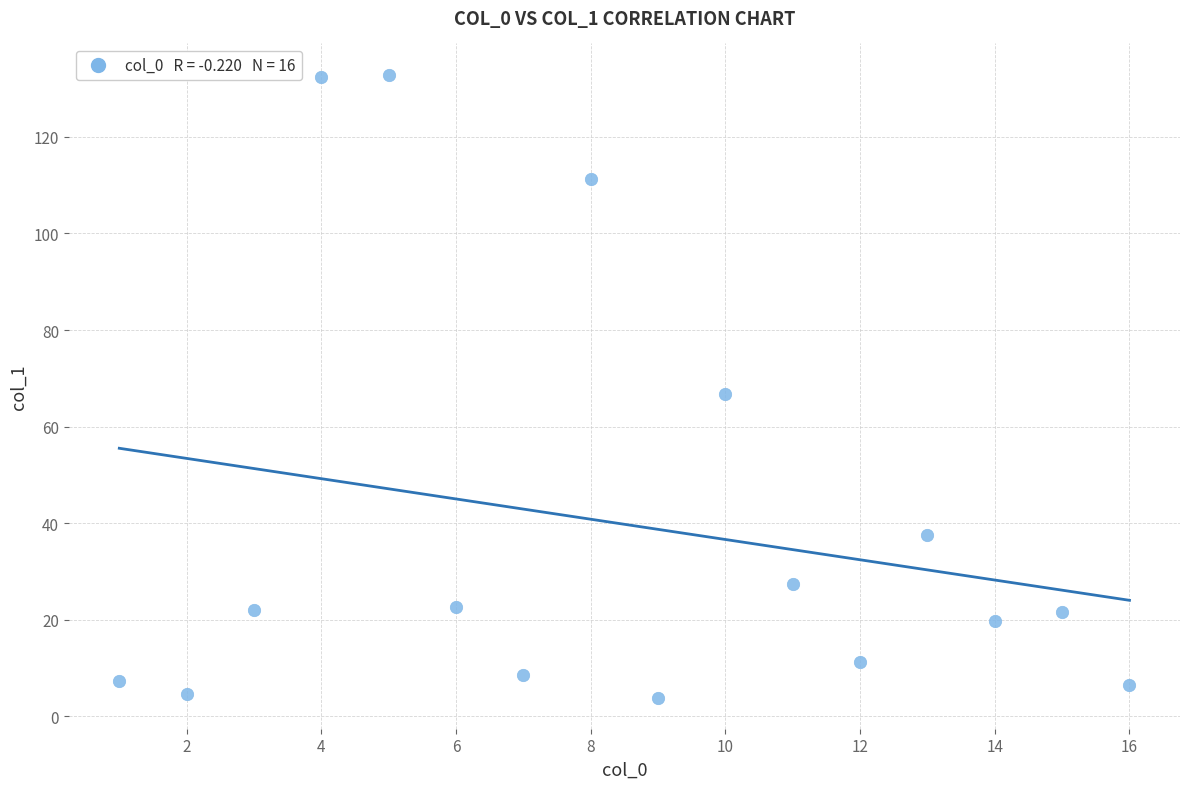

What is the range of Y values (max minus min)?

129.0